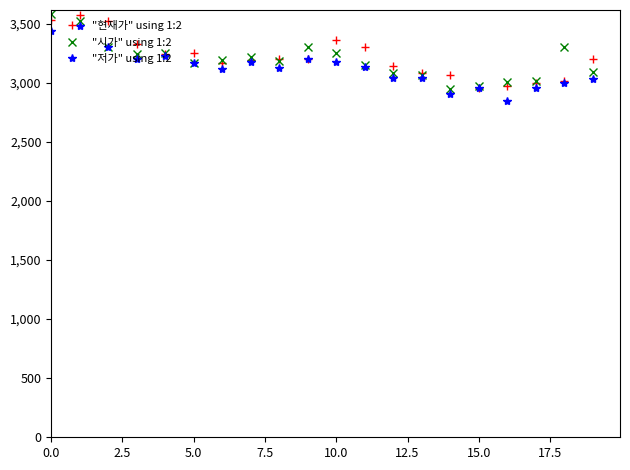

What are all the series names shown in the legend?

"현재가" using 1:2, "시가" using 1:2, "저가" using 1:2